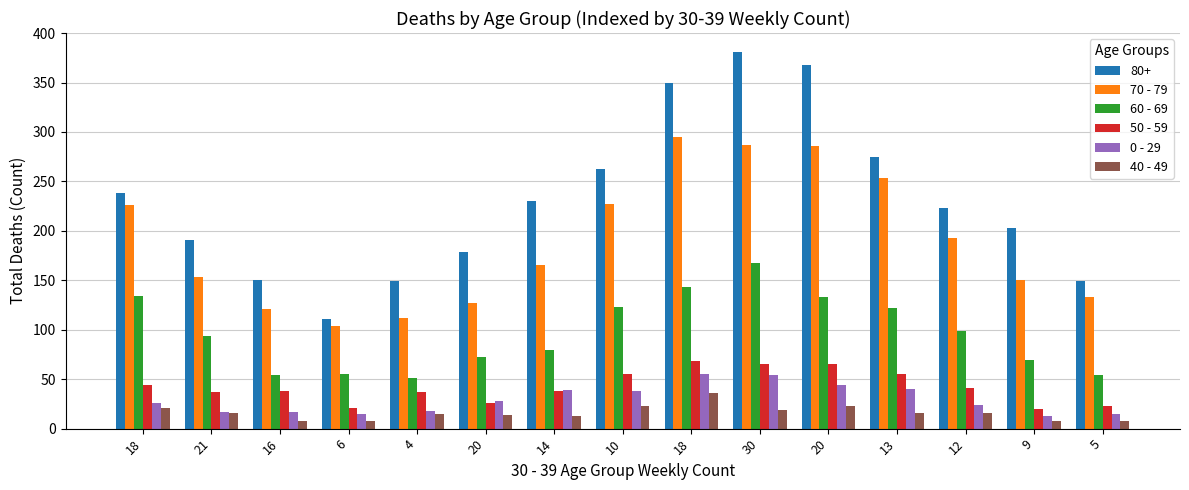

What are all the series names shown in the legend?

80+, 70 - 79, 60 - 69, 50 - 59, 0 - 29, 40 - 49